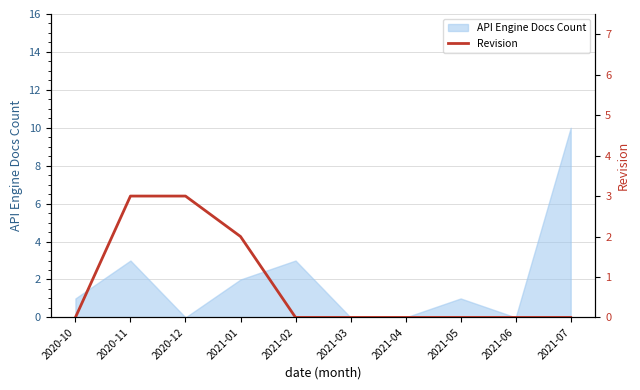

How many values are between 0 and 2?

8